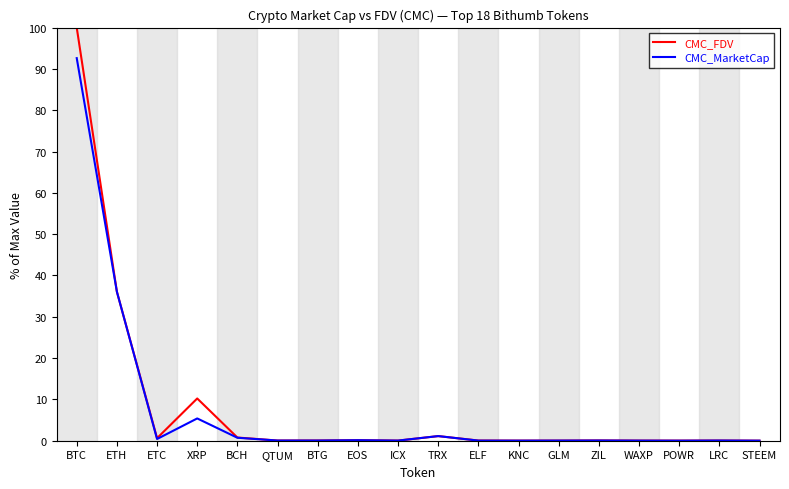

The CMC_FDV series shows 136.3 at BTC. True or false?

False